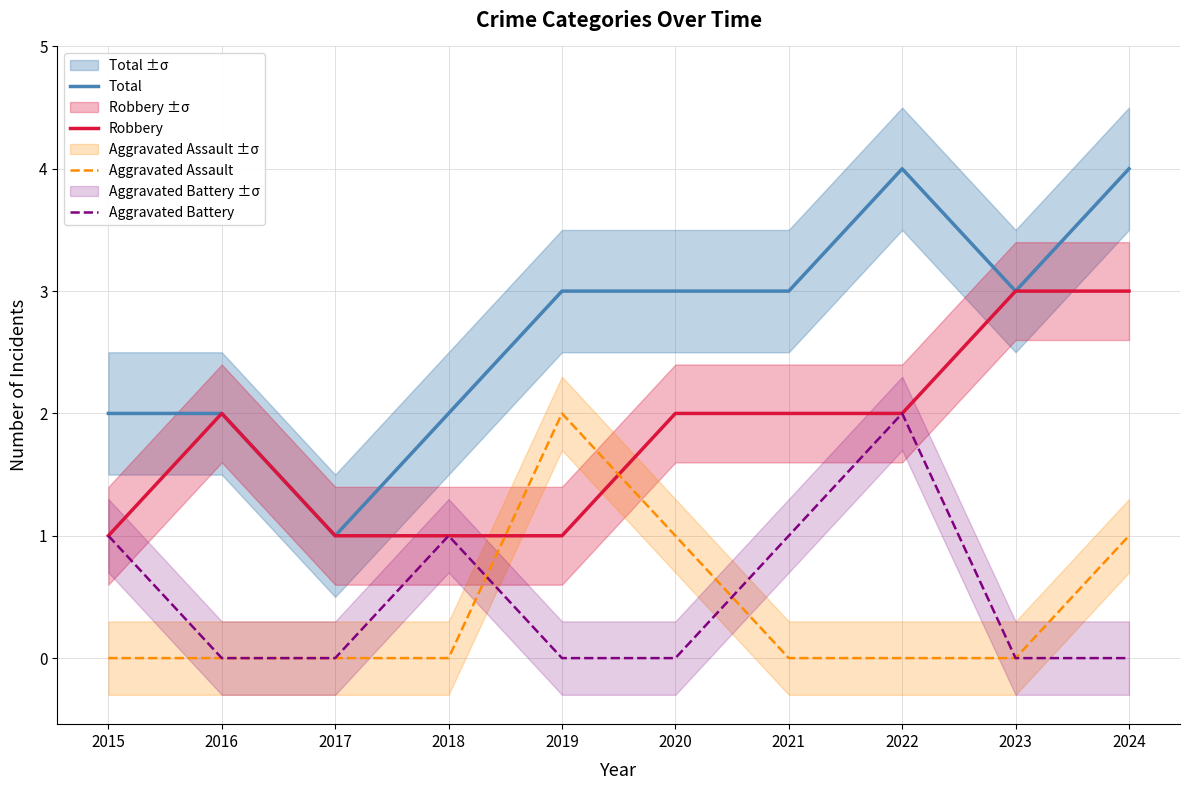

At which label does Aggravated Assault reach its peak?

2019